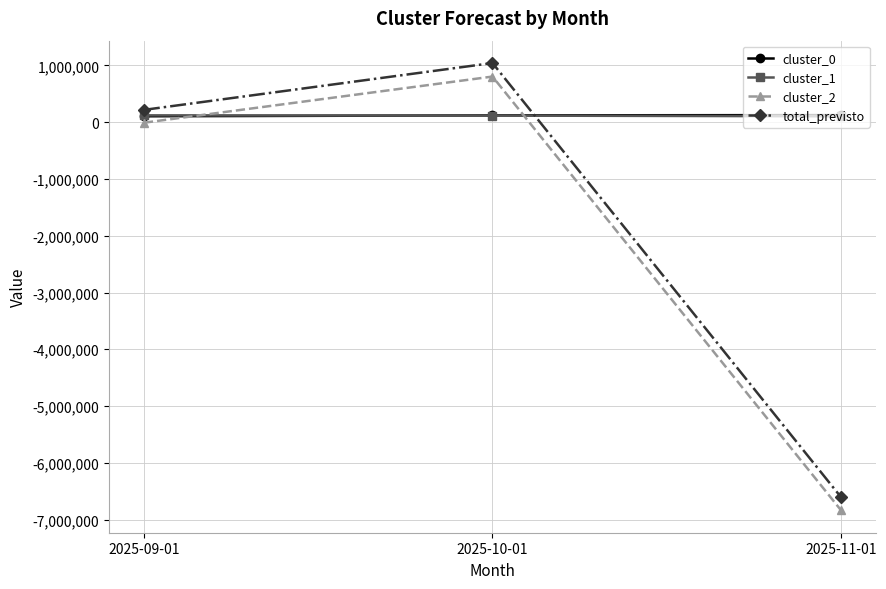

Rank the categories by total_previsto value from highest to lowest.

2025-10-01, 2025-09-01, 2025-11-01